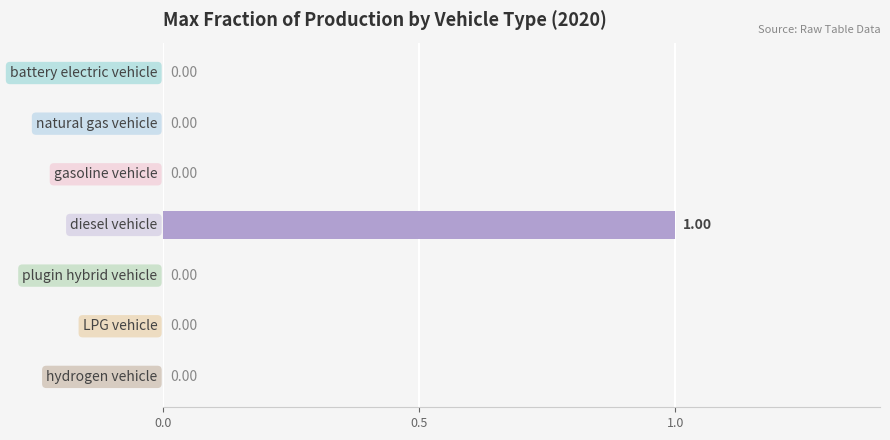

Which label corresponds to the largest value in the chart?

diesel vehicle